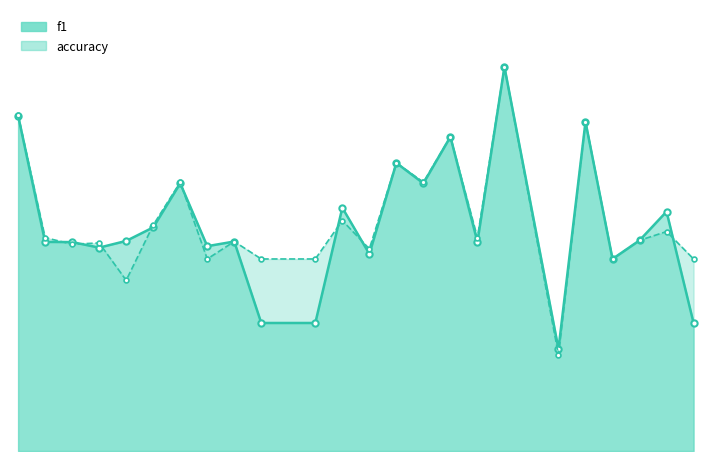

How many interior local valleys does the f1 series have?

7